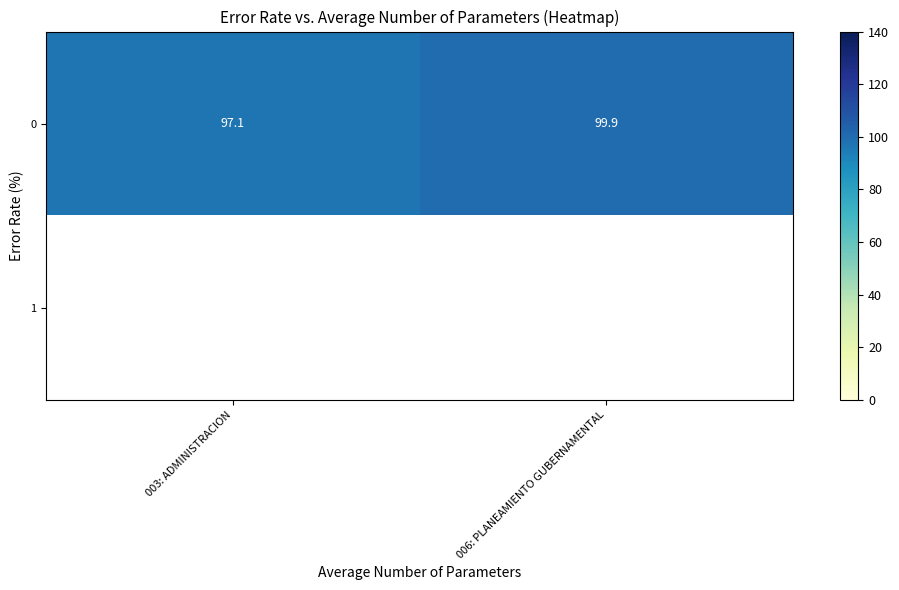

Between 006: PLANEAMIENTO GUBERNAMENTAL and 003: ADMINISTRACION, which is larger?

006: PLANEAMIENTO GUBERNAMENTAL